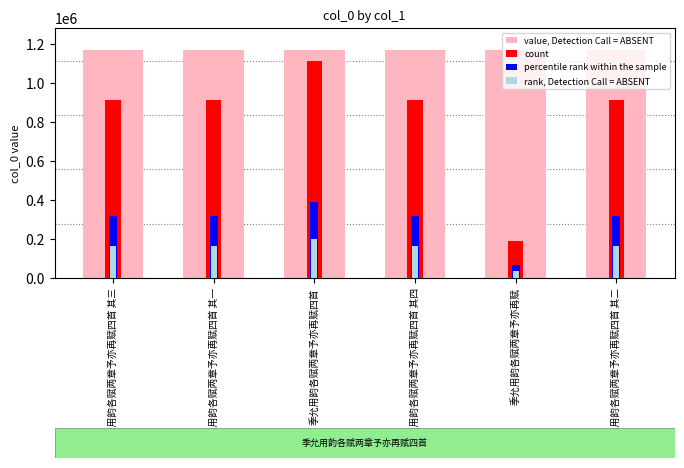

What is the label of the 1st bar from the left?

季允用韵各赋两章予亦再赋四首 其三